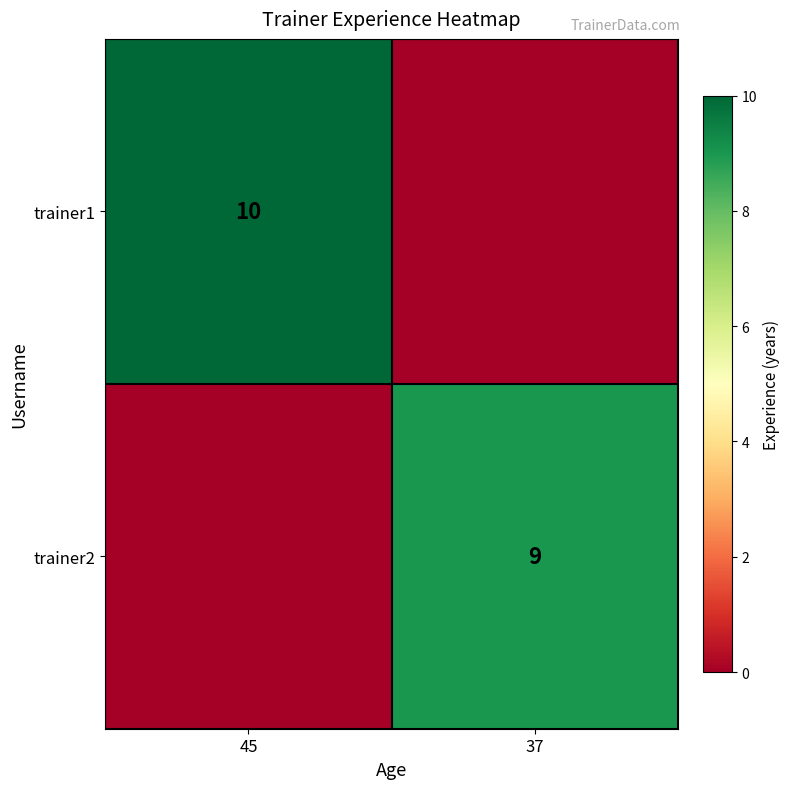

The trainer2 series shows 14 at 37. True or false?

False